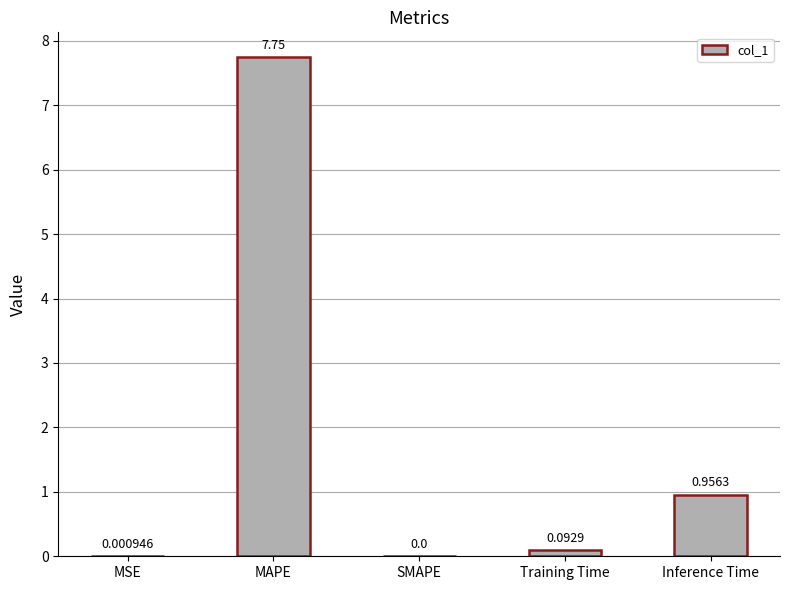

What is the change in value from Training Time to Inference Time?

+0.9